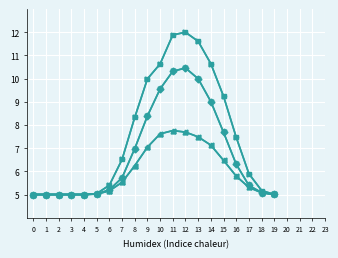

Does the chart have visible grid lines?

Yes